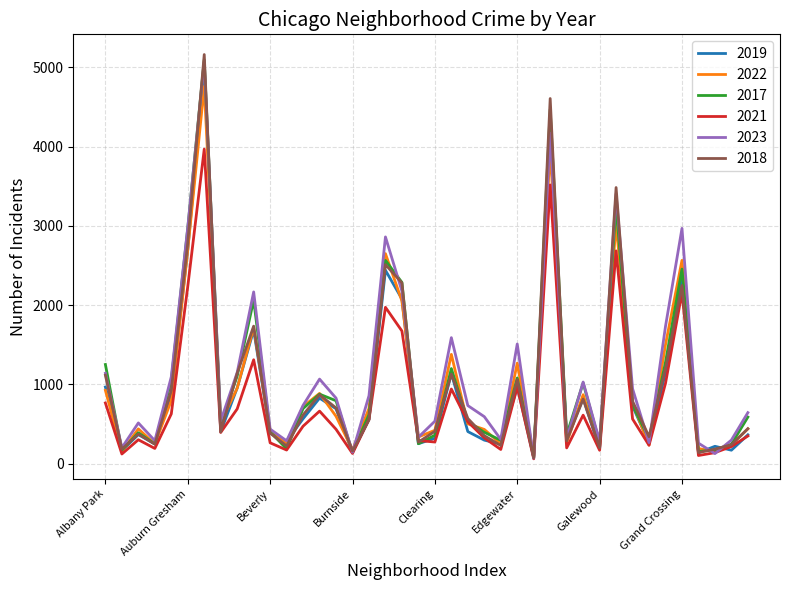

How many interior local peaks does the 2022 series have?

11